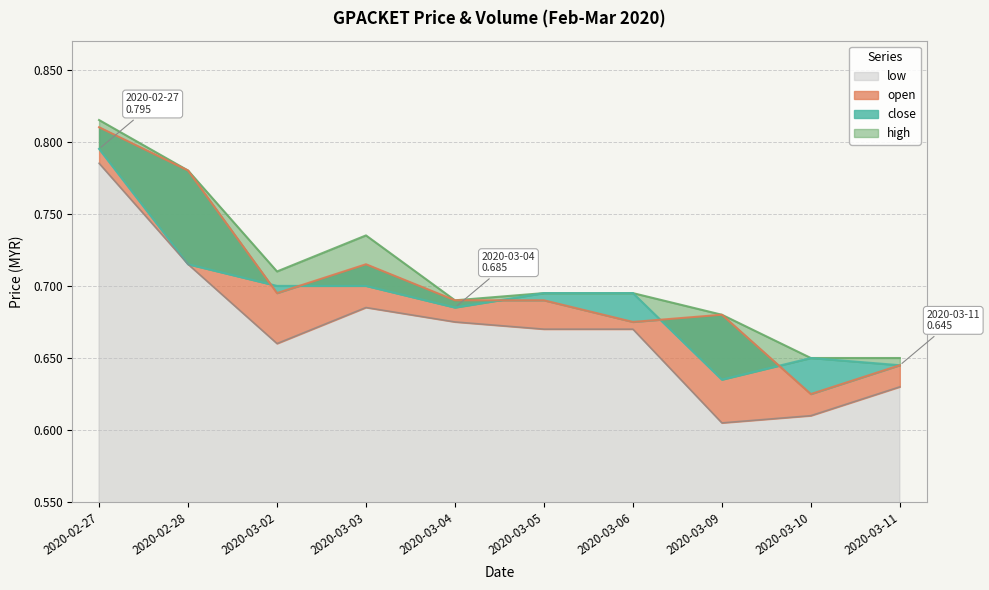

What value does the high series have at 2020-03-04?

0.7